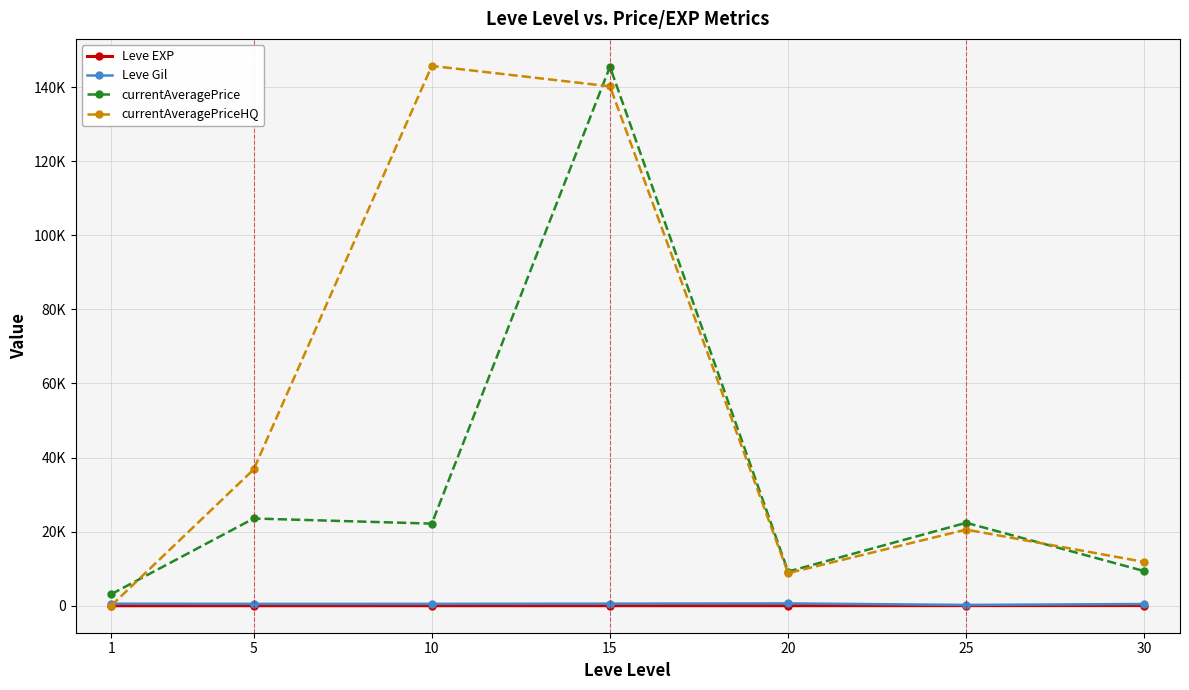

Does the chart have visible grid lines?

Yes